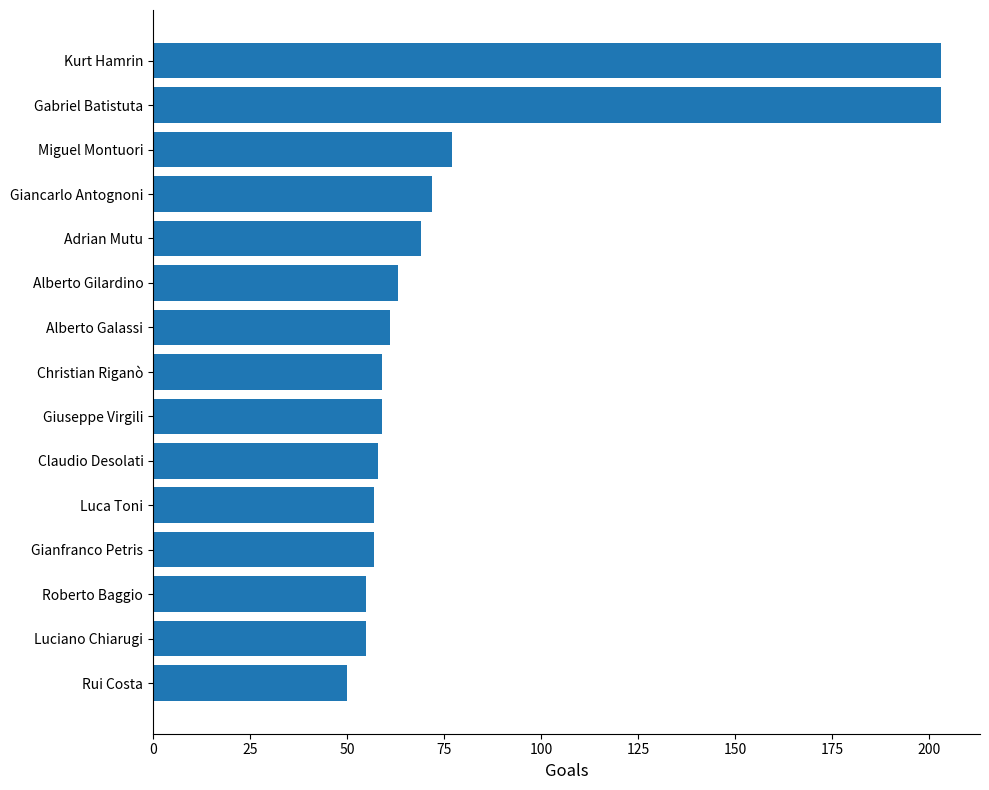

What is the sum of the values at Roberto Baggio and Adrian Mutu?

124